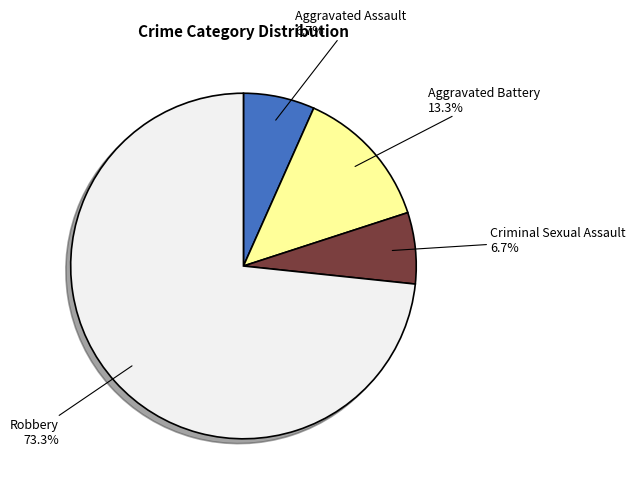

What is the majority slice?

Robbery